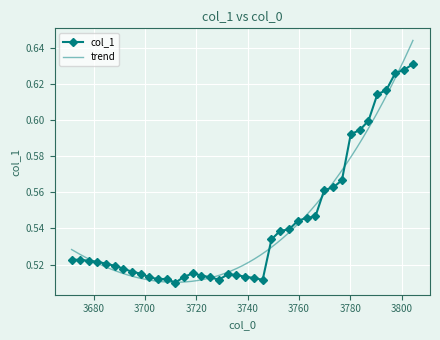

How many interior local peaks (higher than both neighbors) does the data have?

3